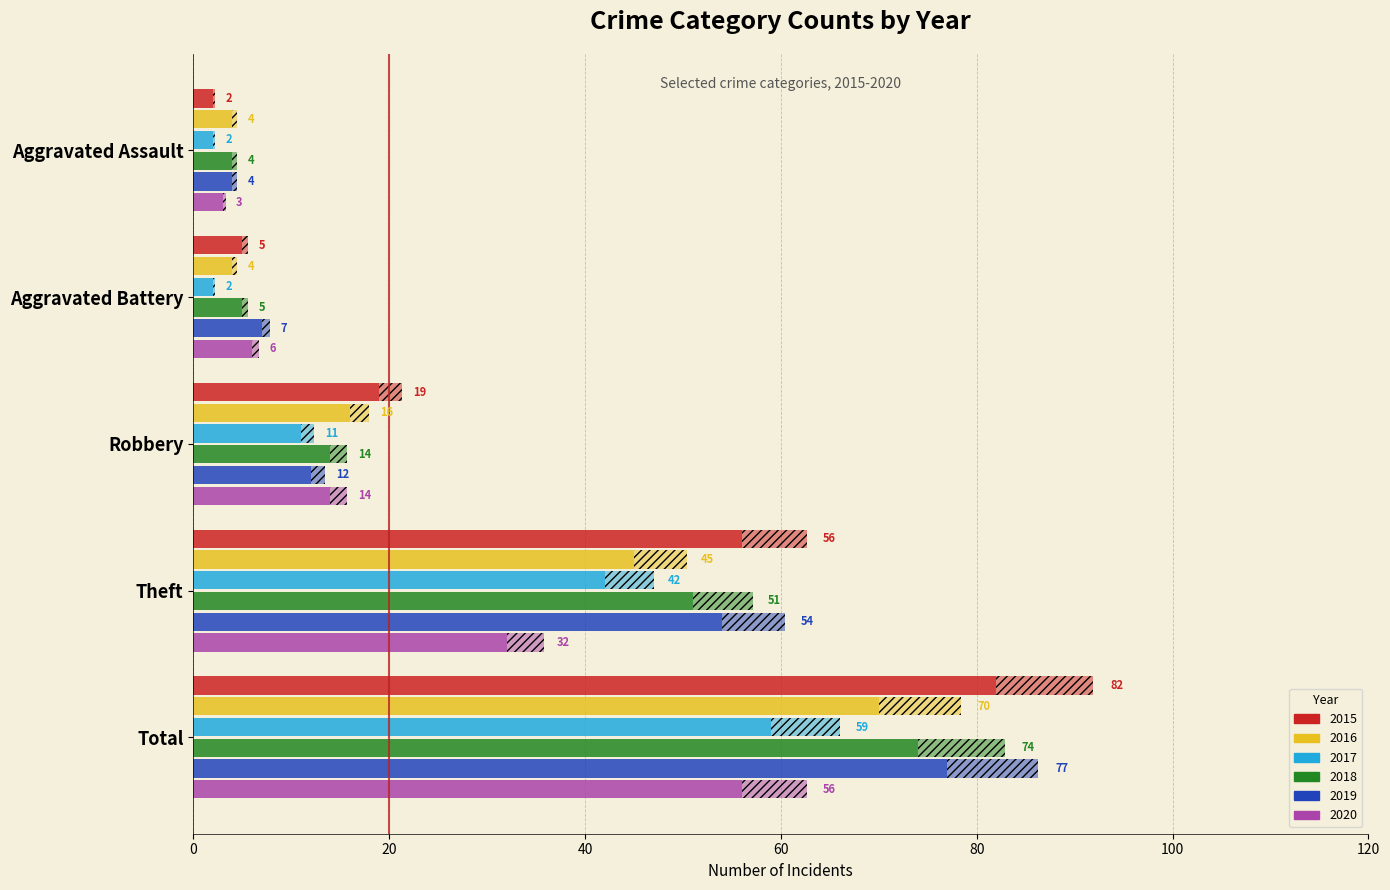

How many groups of bars are there?

5